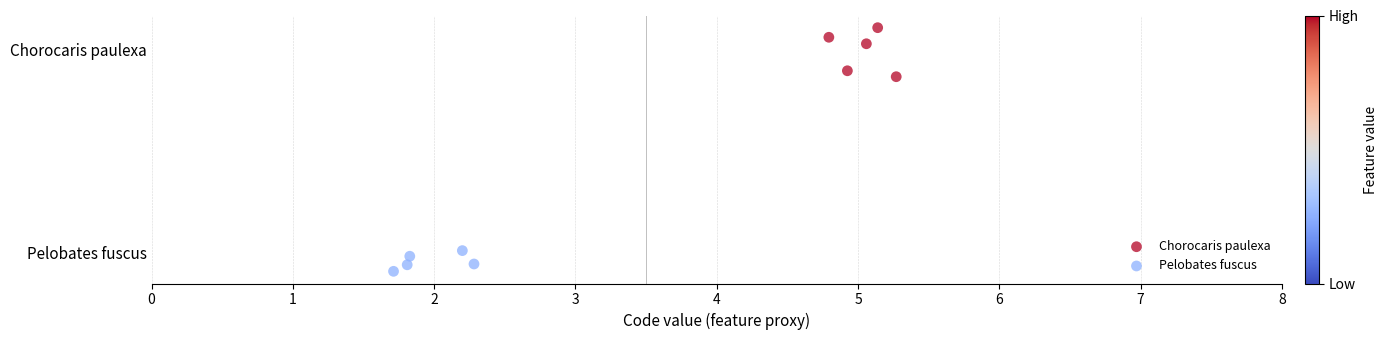

Which series contains the lowest Y value?

Pelobates fuscus